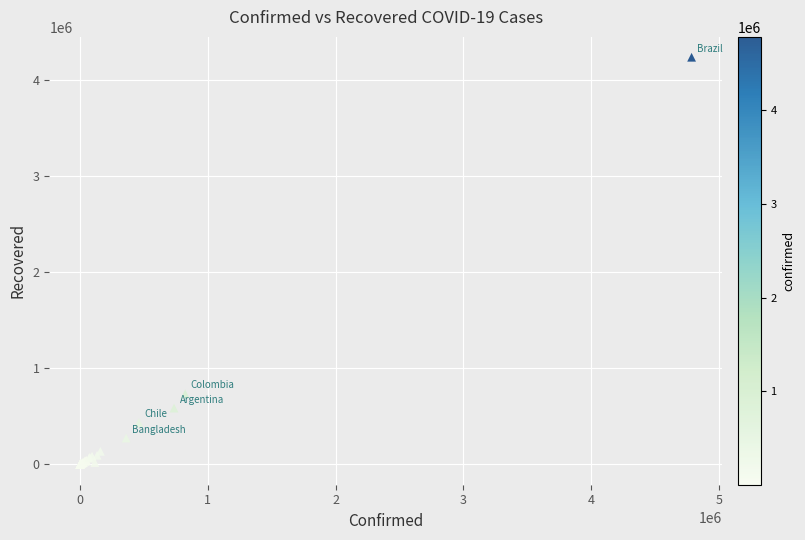

What Y value in the scatter plot is closest to 2118622?

734154